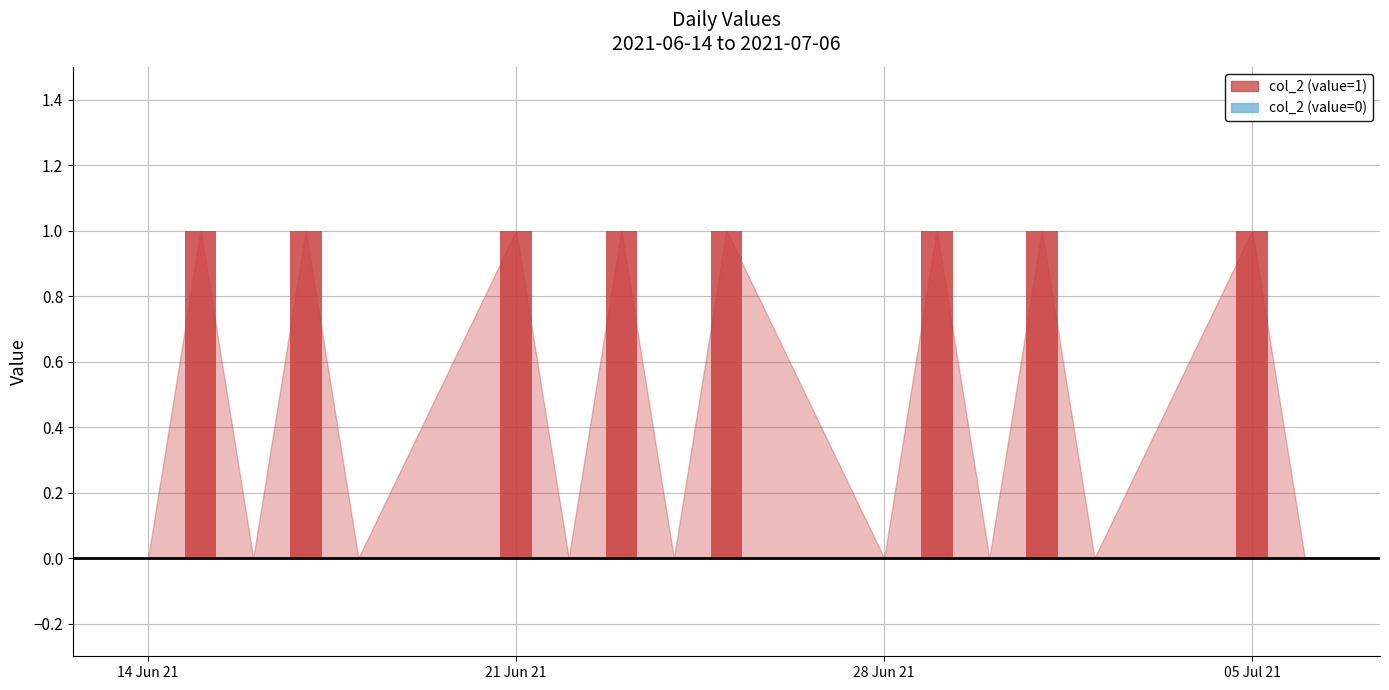

Between 2021-07-05 and 2021-06-29, which is larger?

2021-07-05